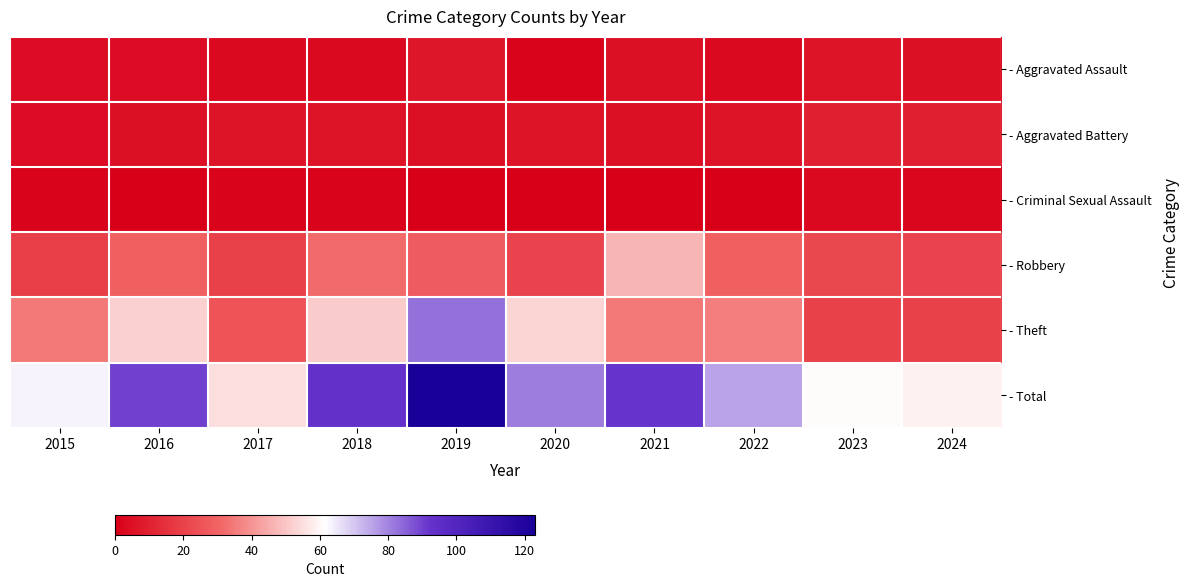

Reading left to right, what are all the values shown in this chart?

- Aggravated Assault: 2015=4	2016=4	2017=3	2018=3	2019=7	2020=1	2021=5	2022=3	2023=6	2024=5
- Aggravated Battery: 2015=4	2016=5	2017=6	2018=6	2019=5	2020=6	2021=5	2022=6	2023=10	2024=10
- Criminal Sexual Assault: 2015=1	2016=0	2017=1	2018=1	2019=0	2020=0	2021=0	2022=0	2023=3	2024=2
- Robbery: 2015=19	2016=29	2017=20	2018=32	2019=28	2020=21	2021=47	2022=29	2023=22	2024=21
- Theft: 2015=35	2016=52	2017=25	2018=51	2019=83	2020=53	2021=35	2022=36	2023=20	2024=20
- Total: 2015=63	2016=90	2017=55	2018=93	2019=123	2020=81	2021=92	2022=75	2023=61	2024=59